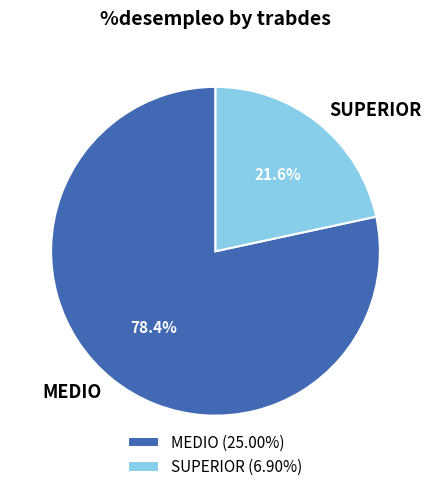

How many segments does this pie chart have?

2